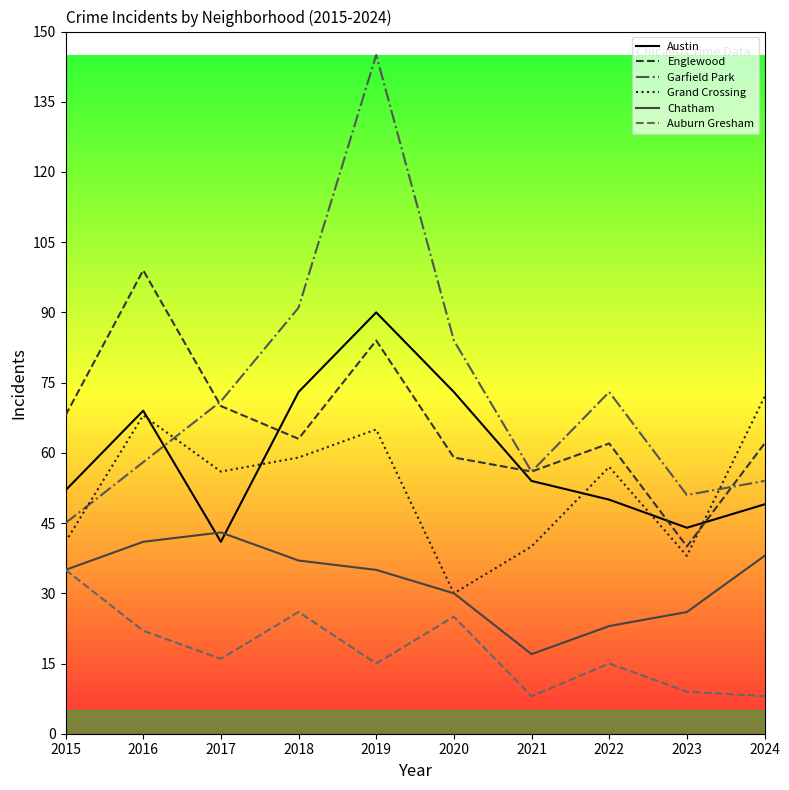

Between 2019 and 2022, which series saw the biggest shift?

Garfield Park